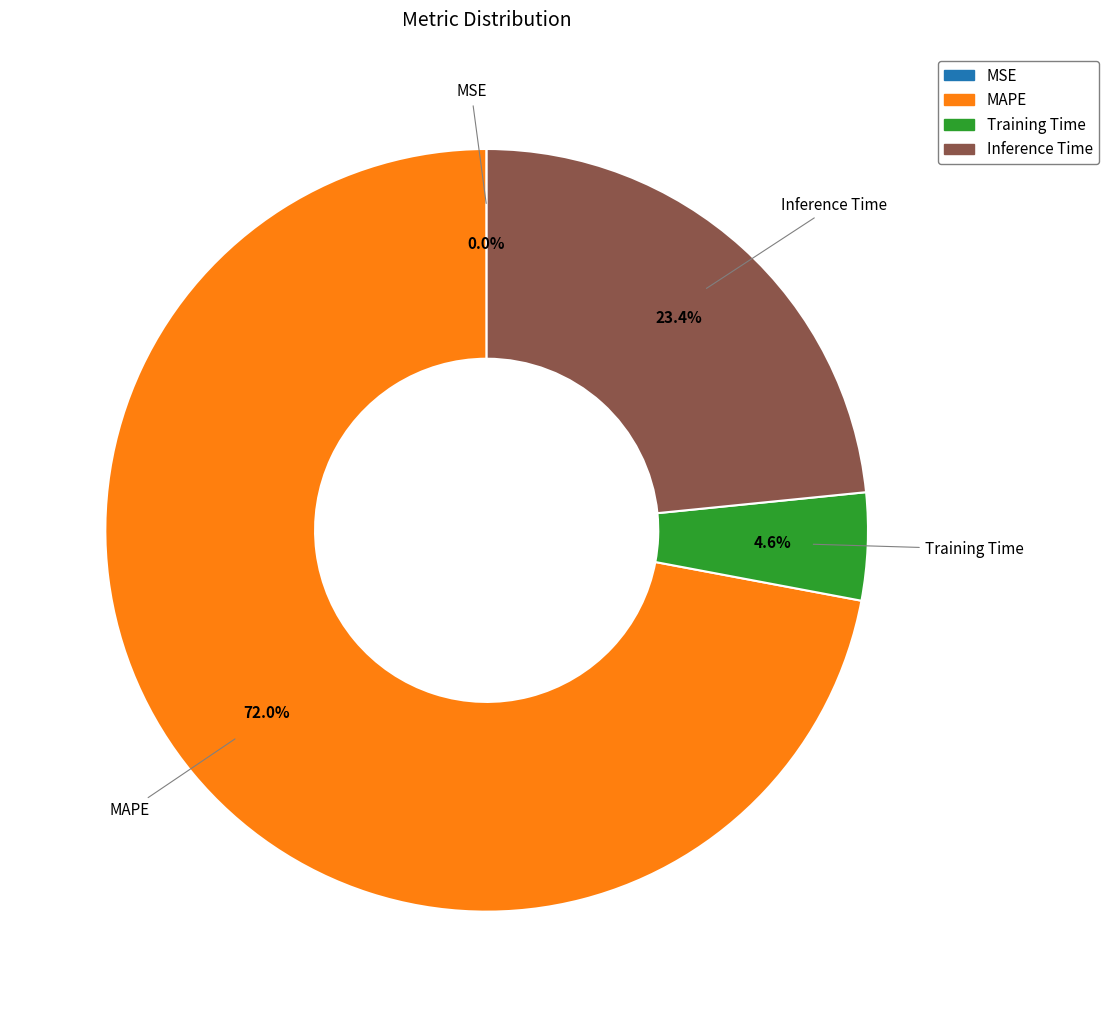

True or false: MAPE accounts for 66% of the total.

False